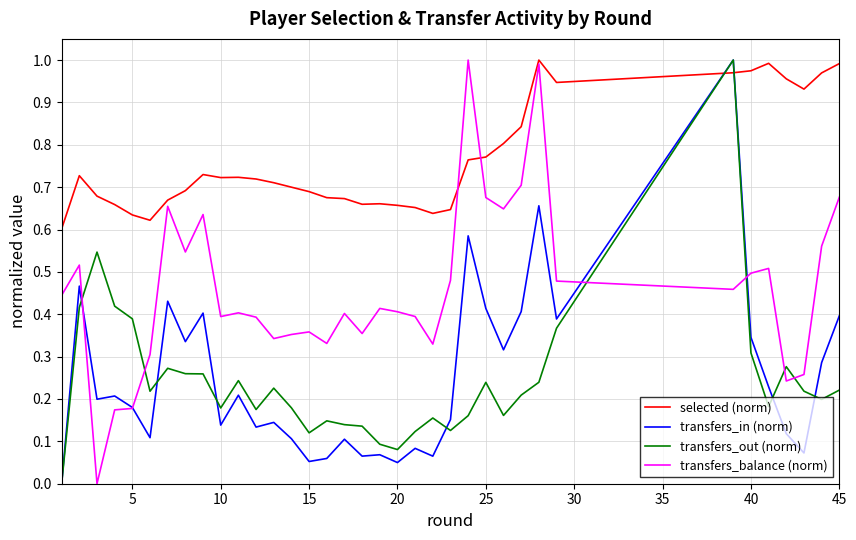

How many values in the transfers_balance (norm) series exceed 0?

35